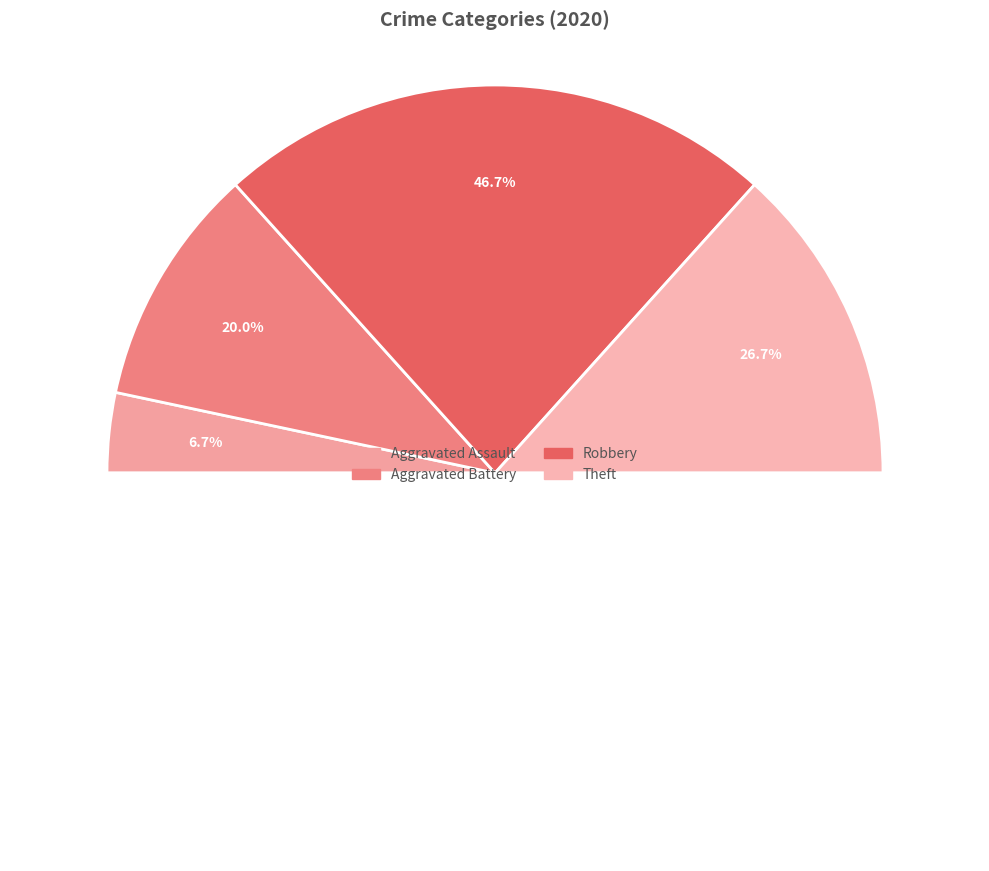

Count the number of slices in the pie.

5